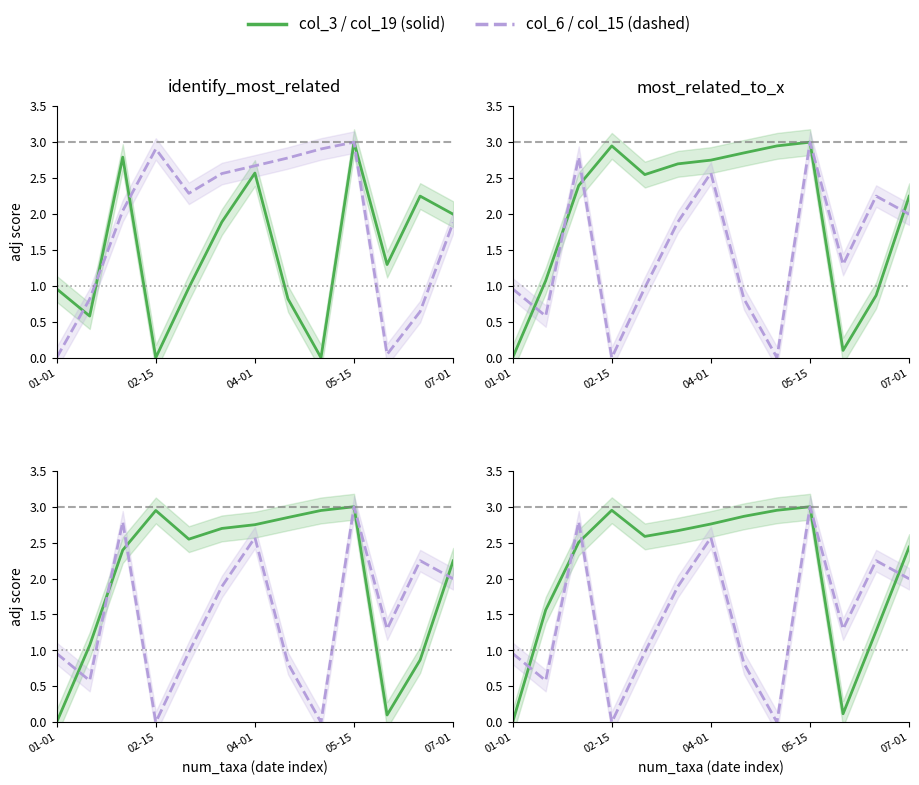

What is the label of the 13th point from the left?

07-01